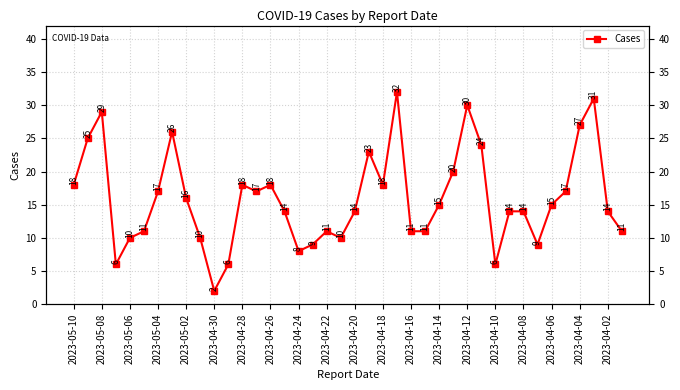

How many lines are shown in the chart?

1